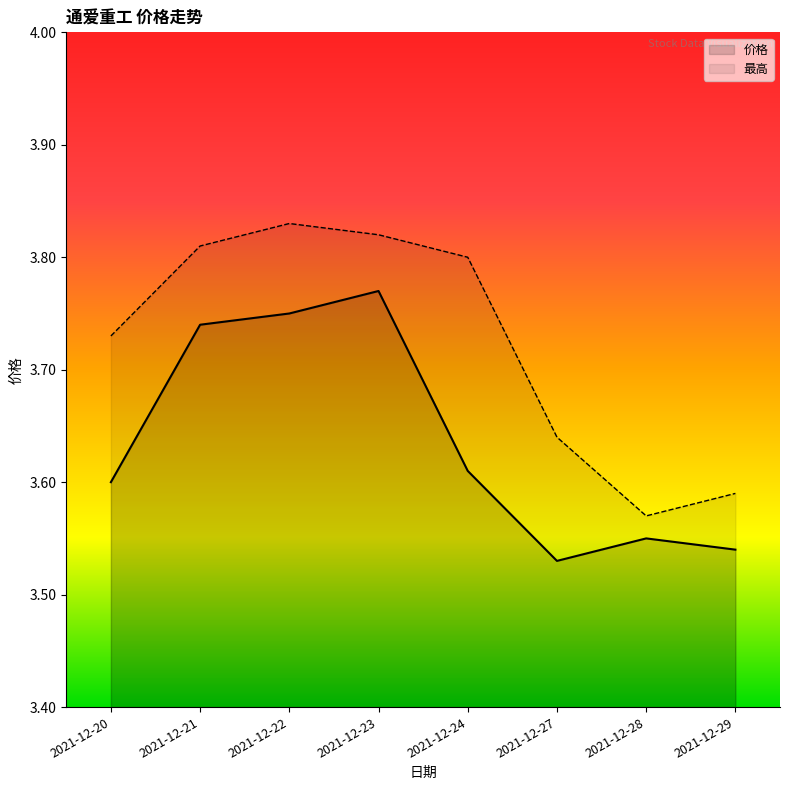

Rank the series at 2021-12-27 from highest to lowest value.

最高, 价格